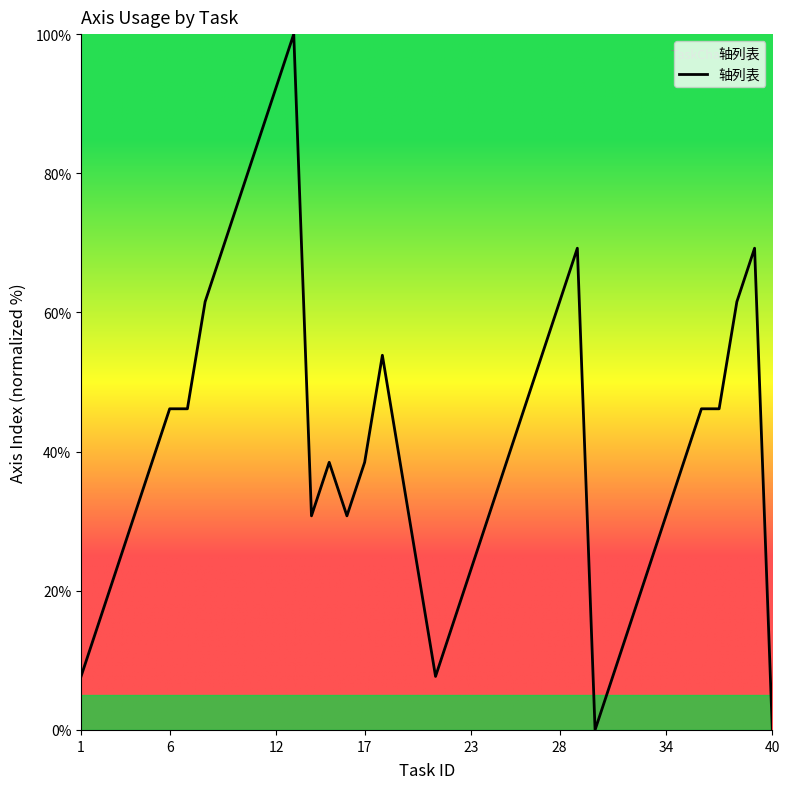

What is the maximum value shown in the chart?

100.0